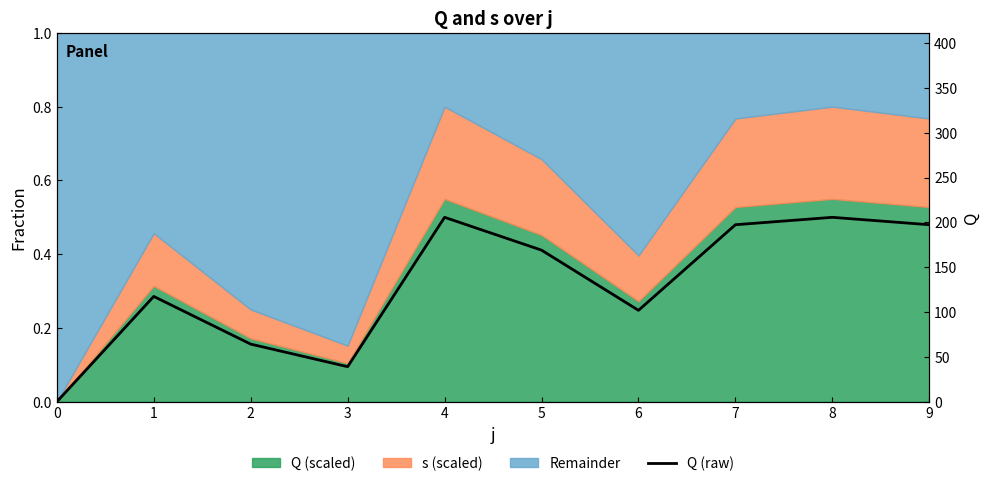

Where is the data nearest to the value 102?

6